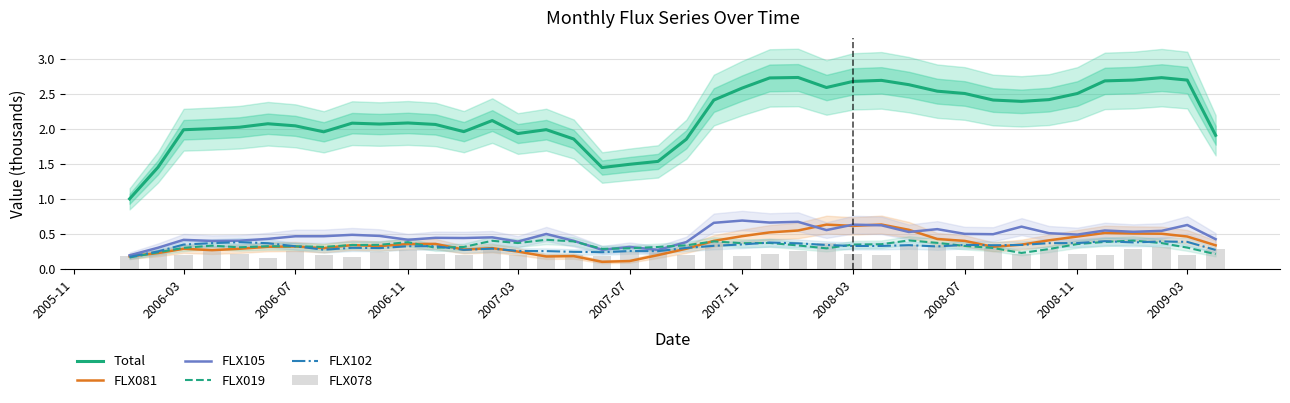

Count the FLX081 values in the range 0 to 1.

40